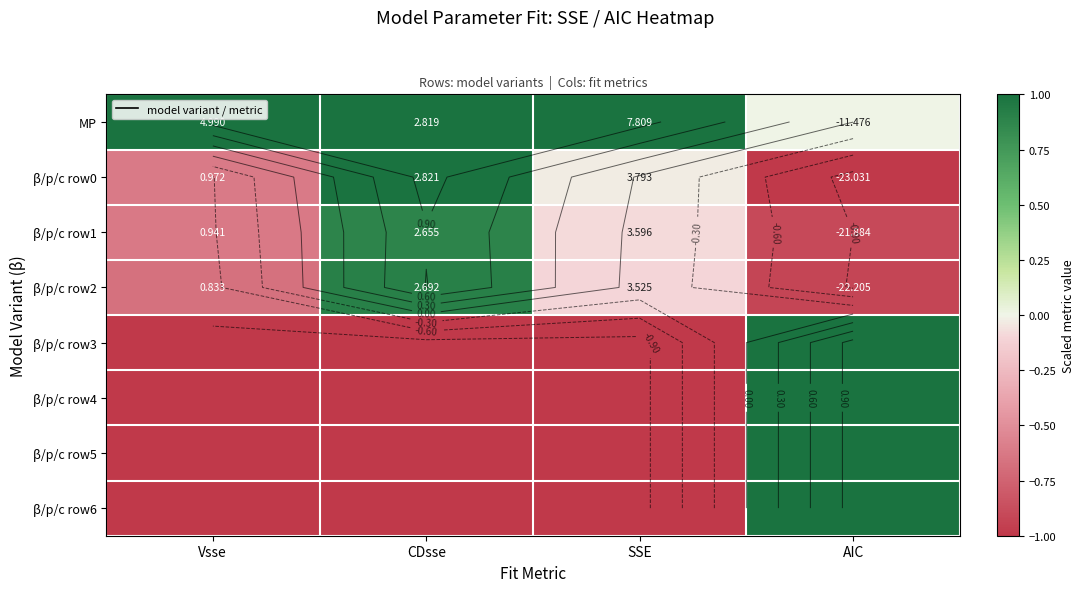

At which category does the chart reach its minimum across all series?

AIC